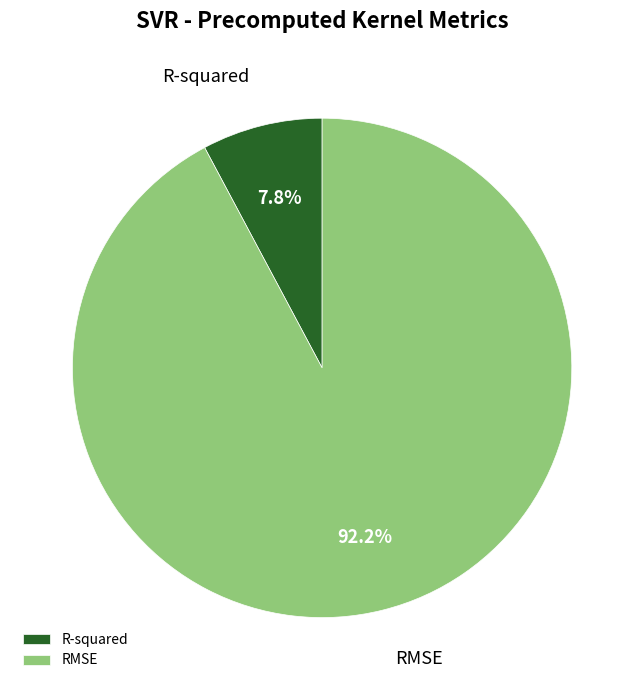

Between RMSE and R-squared, which is larger?

RMSE